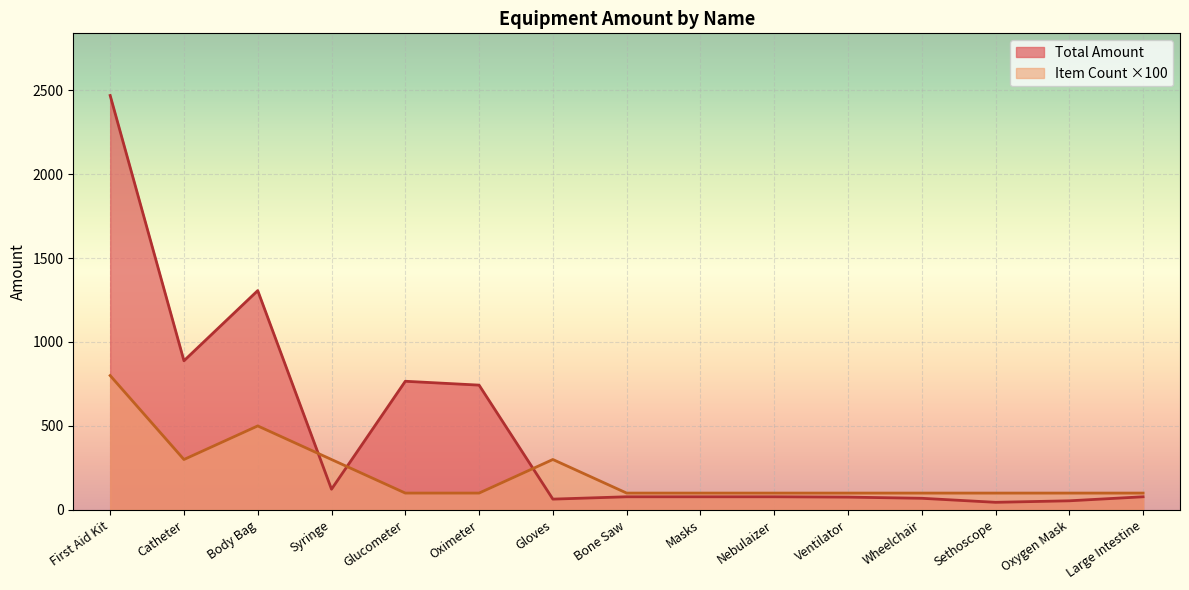

List the series in order of their overall mean, highest first.

Total Amount, Item Count ×100